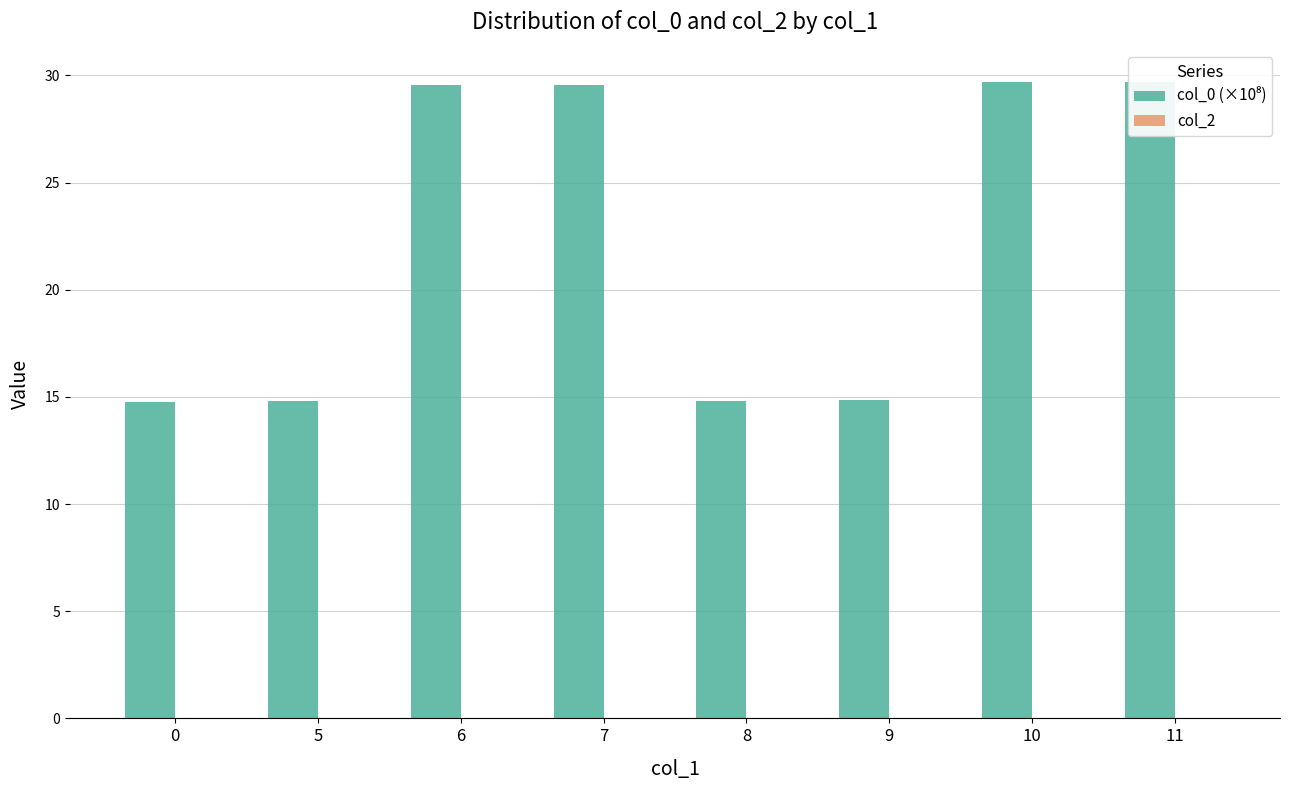

At 10, list the series in order from largest to smallest.

col_0 (×10⁸), col_2